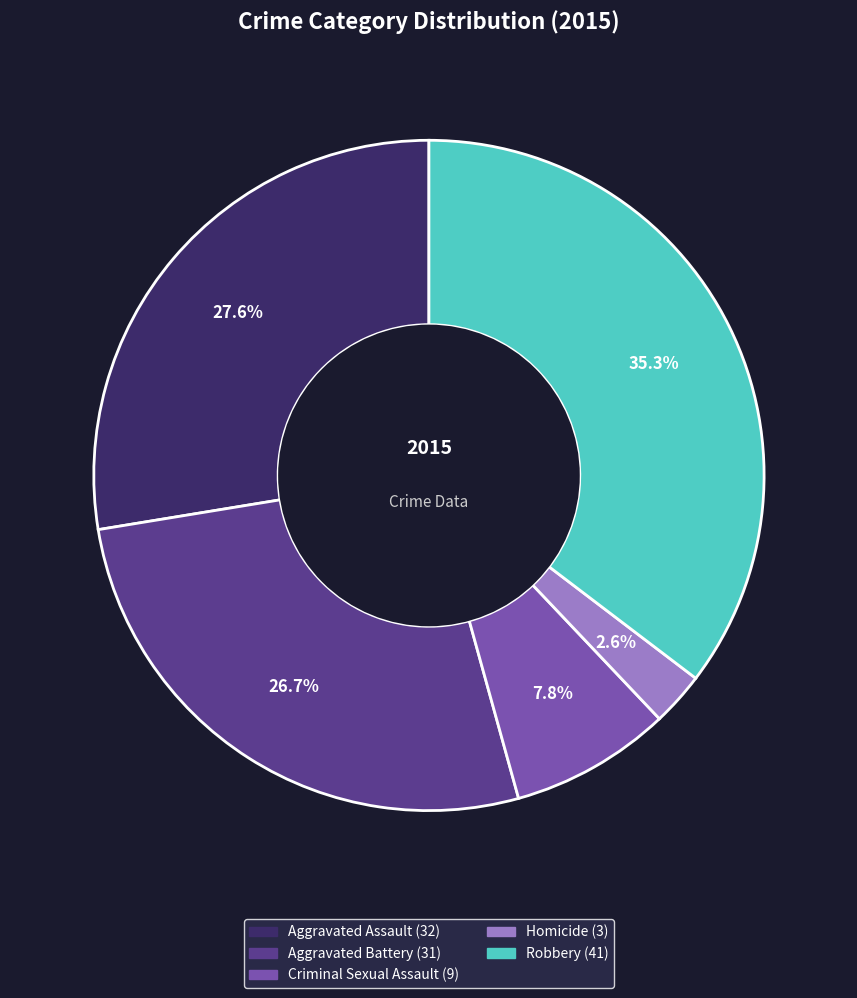

What percentage is the Aggravated Assault slice, to the nearest percent?

28%